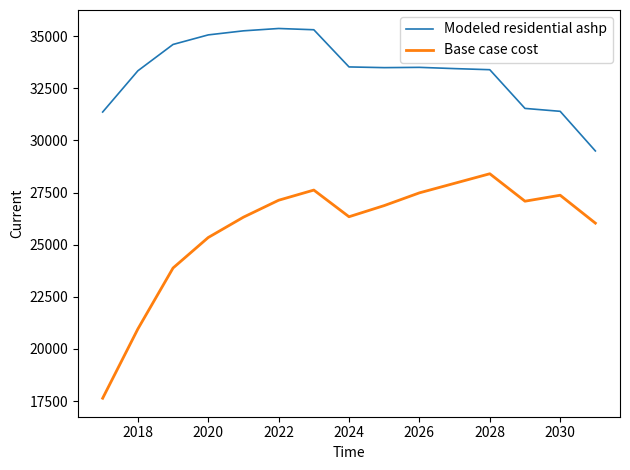

What is the difference between the maximum and minimum values in the Base case cost series?

10760.2